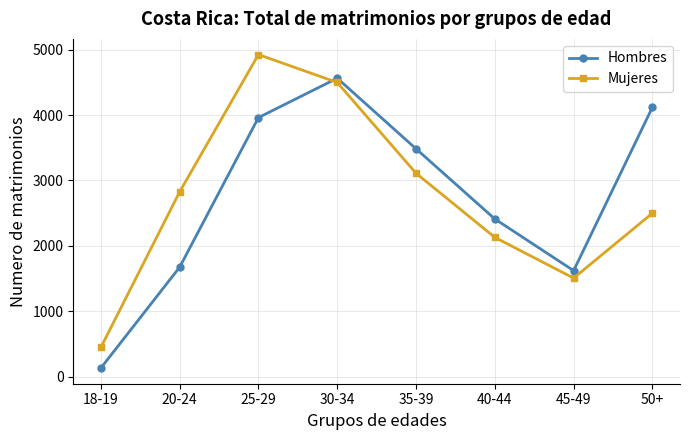

Reading left to right, transcribe all the data shown in this chart.

Hombres: 18-19=130	20-24=1673	25-29=3962	30-34=4564	35-39=3484	40-44=2411	45-49=1620	50+=4120
Mujeres: 18-19=445	20-24=2826	25-29=4926	30-34=4499	35-39=3110	40-44=2129	45-49=1506	50+=2499